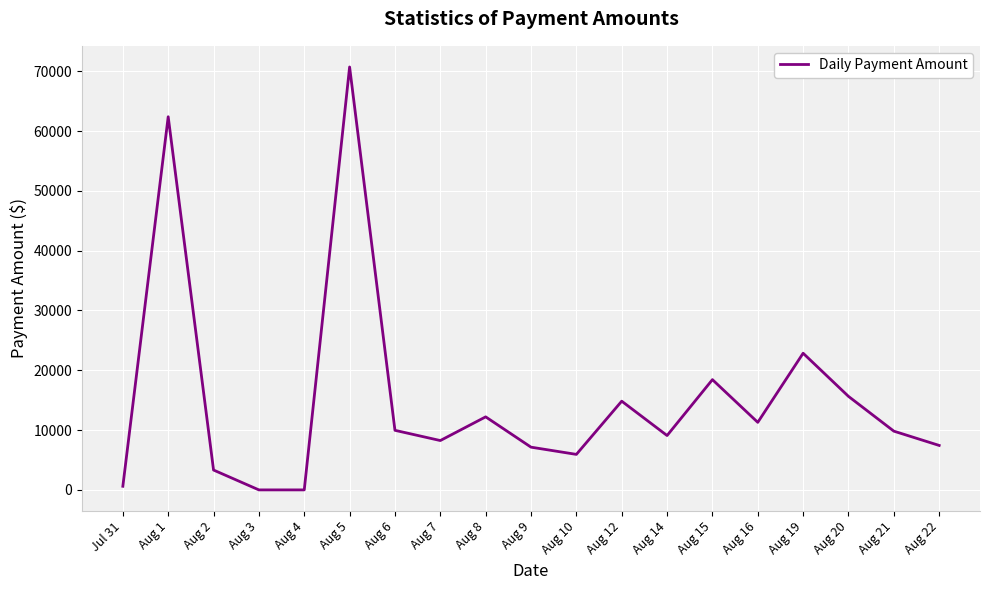

What is the difference between the values at Aug 12 and Aug 1?

47551.6